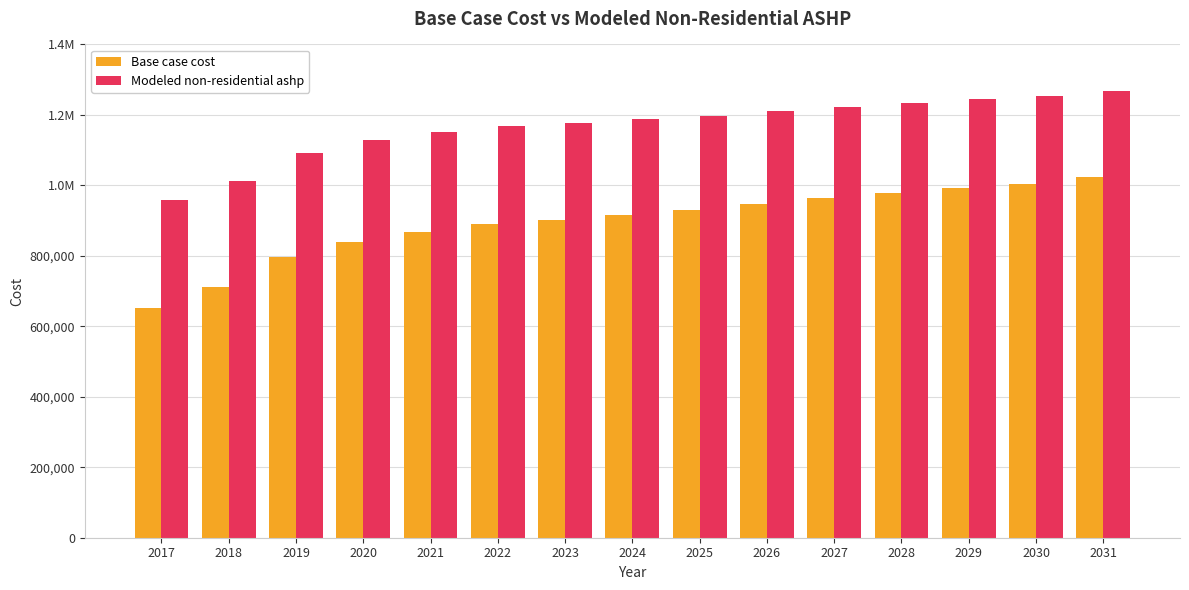

Which series has the widest spread of values?

Base case cost